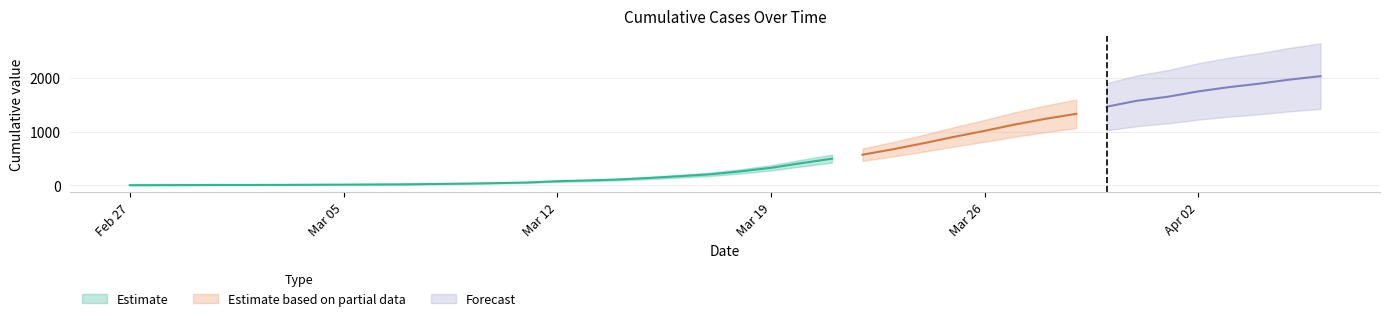

What position from the right is 2020-03-04?

34